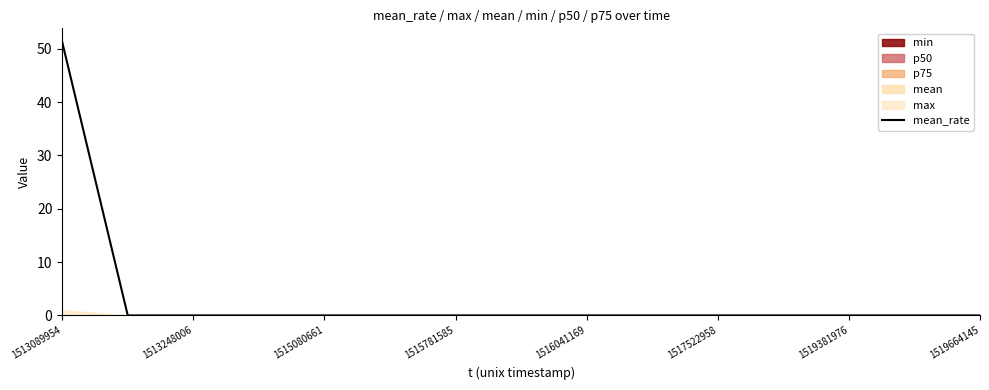

What is the average value?

3.4